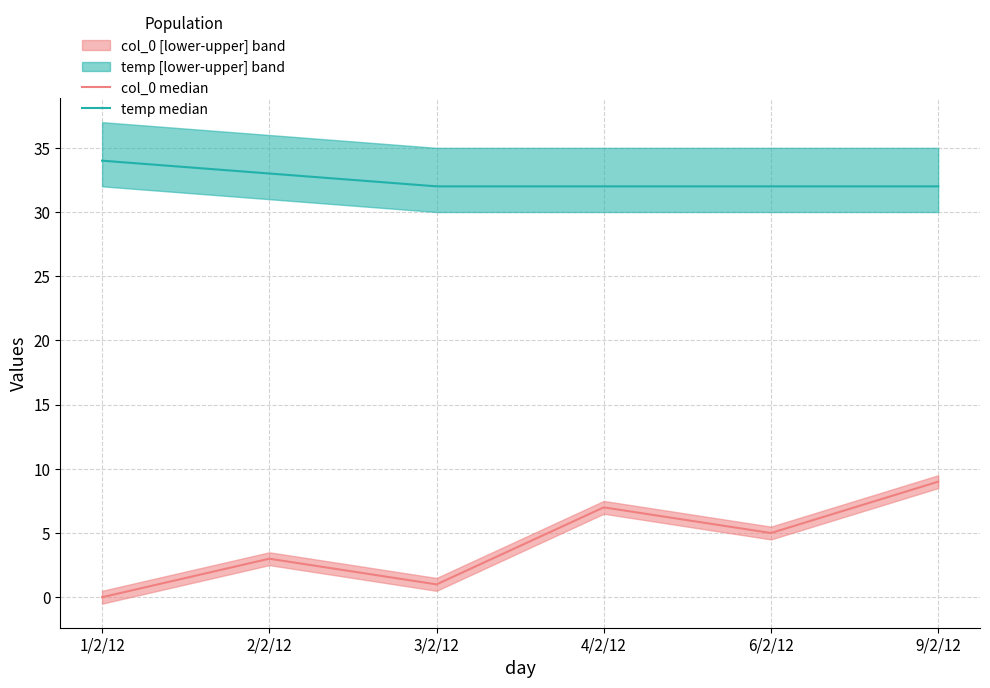

Between 9/2/12 and 2/2/12, which is larger?

9/2/12